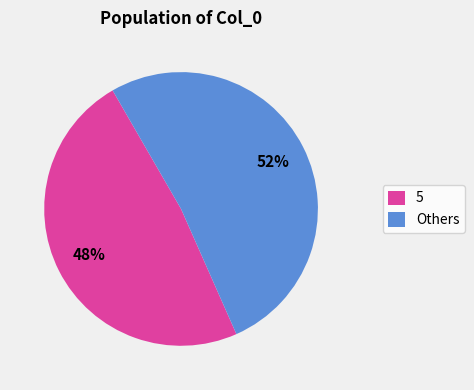

Is there any slice that represents more than half of the pie?

Yes